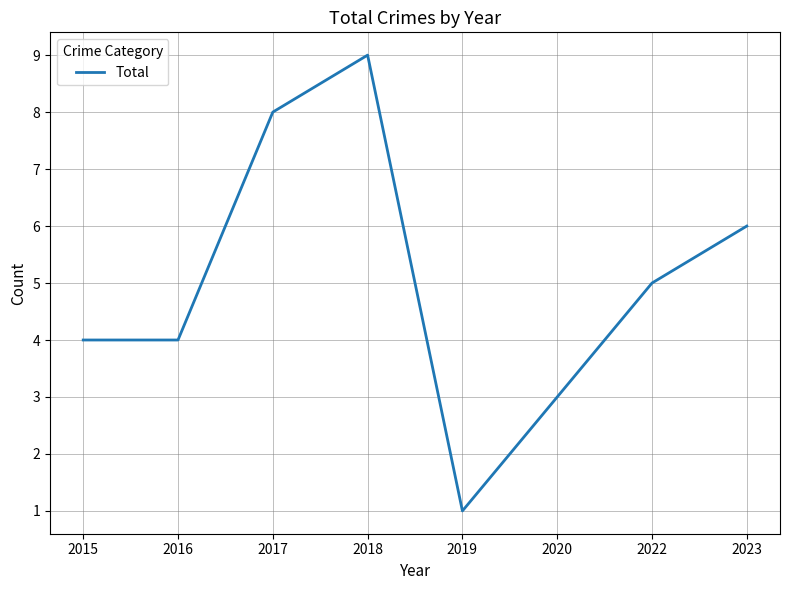

Reading right to left, what are all the values shown in this chart?

6	5	3	1	9	8	4	4